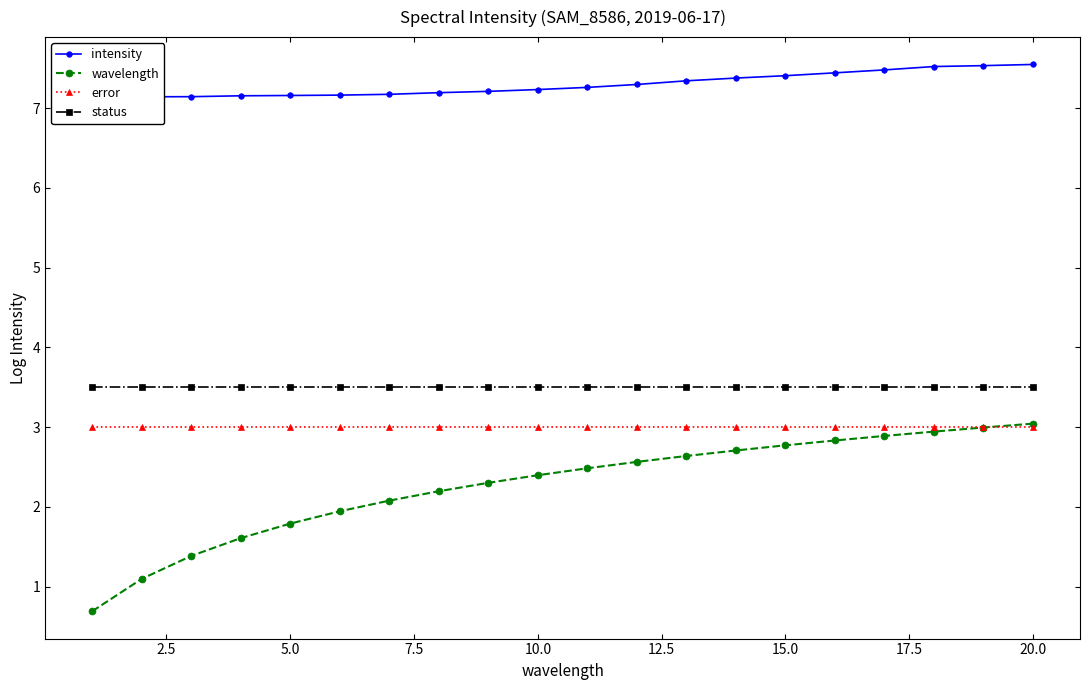

True or false: error and status cross at least once.

False